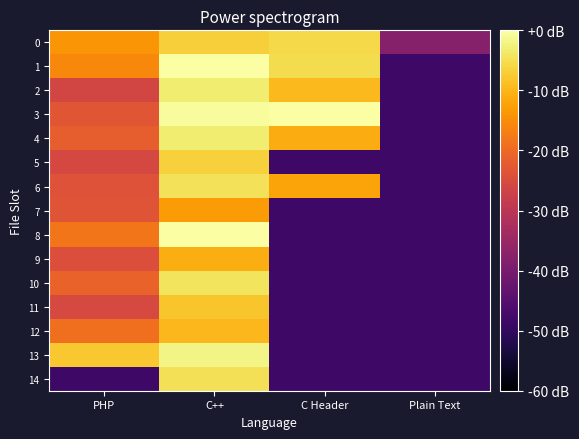

What is the spread (max minus min) of values at C++?

13.4